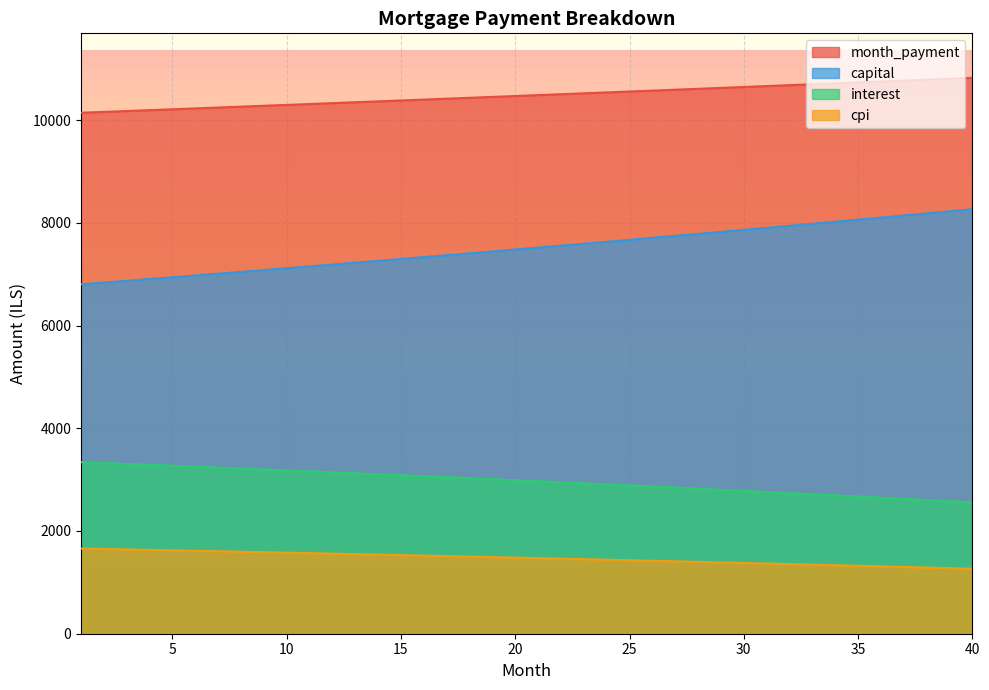

What is the maximum value for month_payment?

10821.9